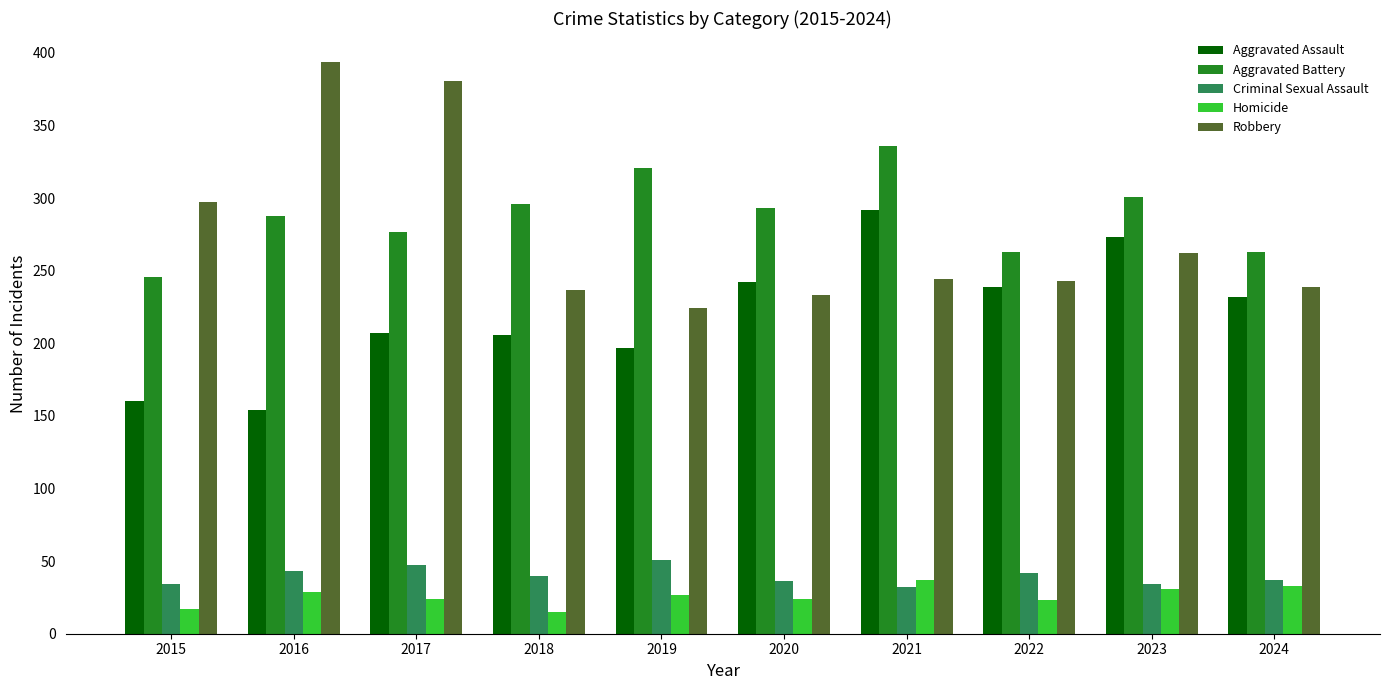

What is the difference between the second highest and minimum values in the Aggravated Assault series?

119